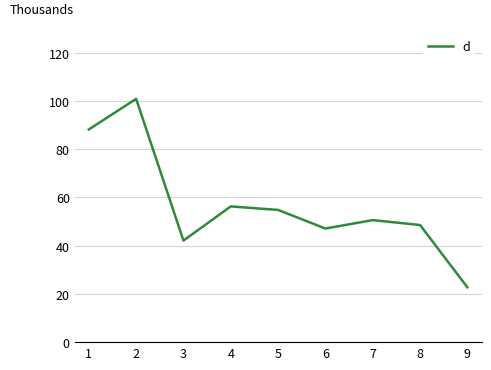

What is the difference between the values at 2 and 6?

53.8